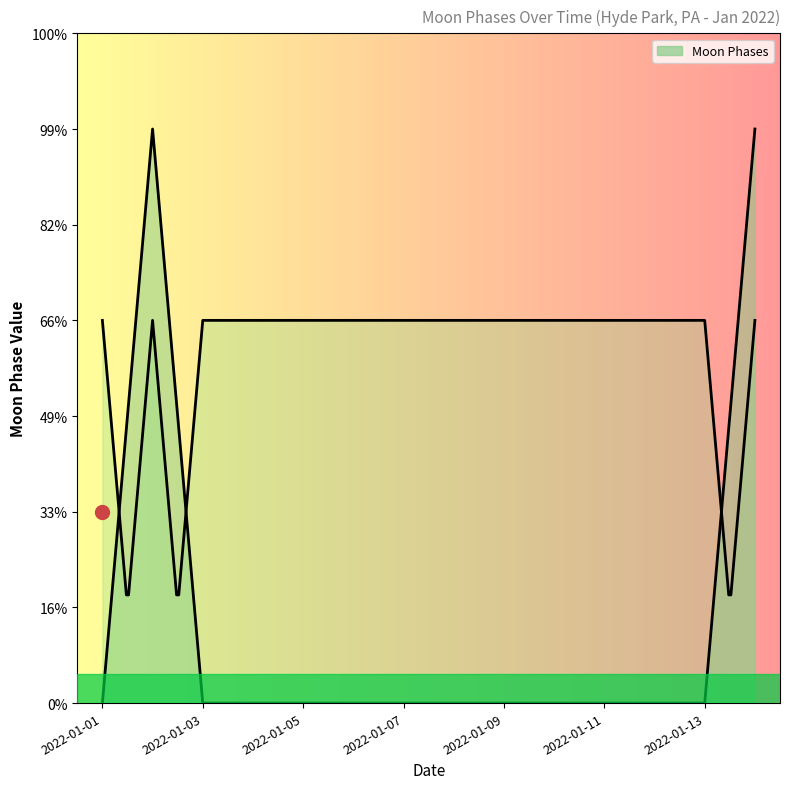

True or false: the data shows 2 at 2022-01-07.

False